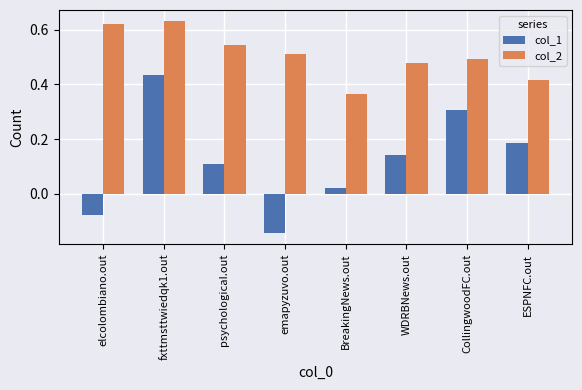

What is the sum of all col_1 values?

1.0